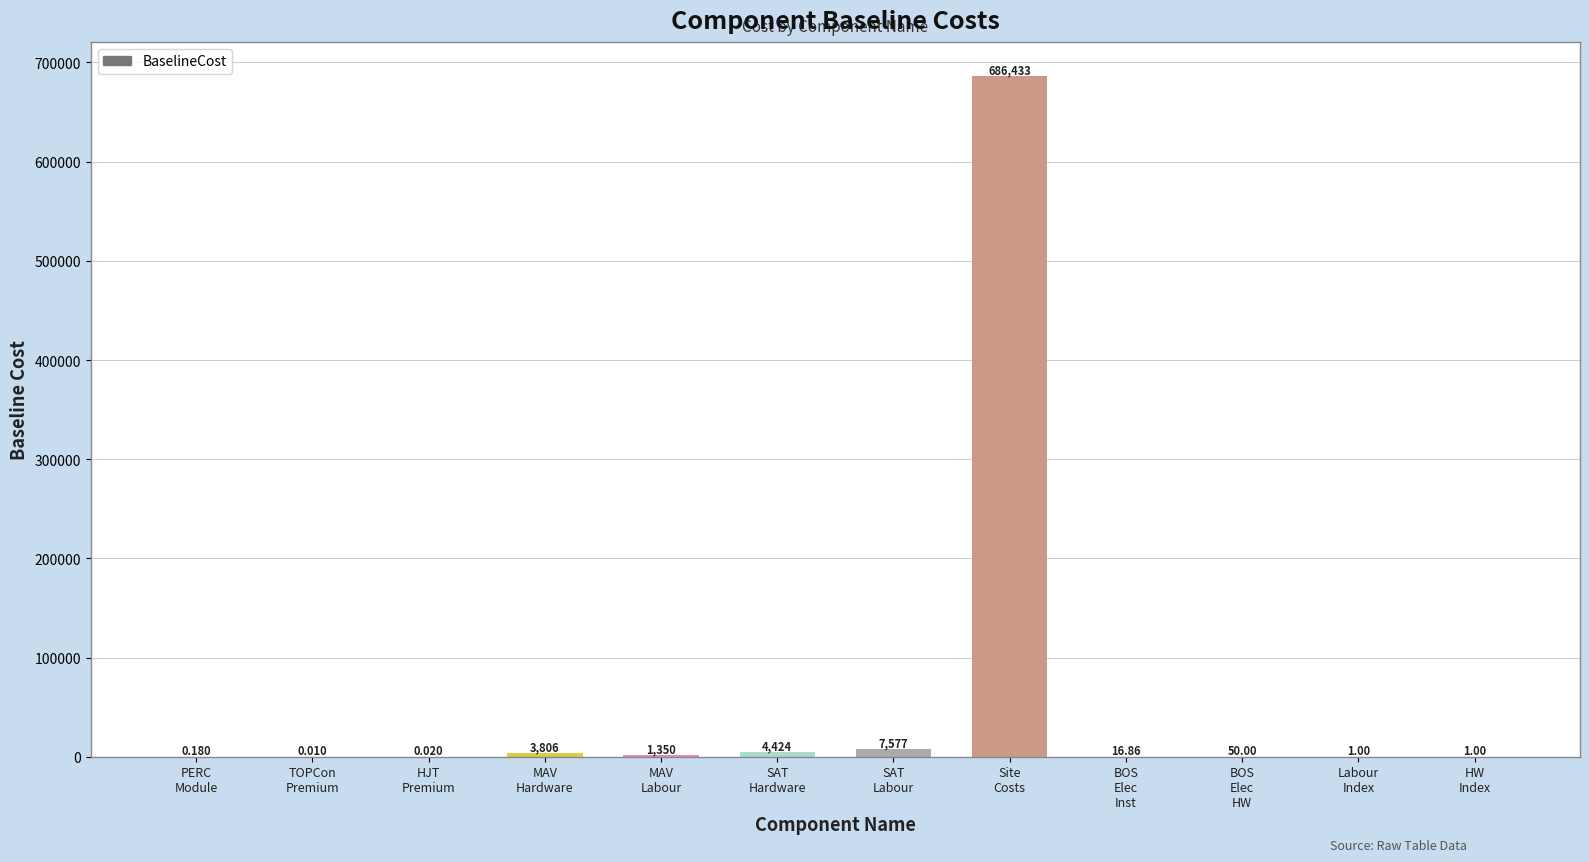

What is the average value?

58638.2